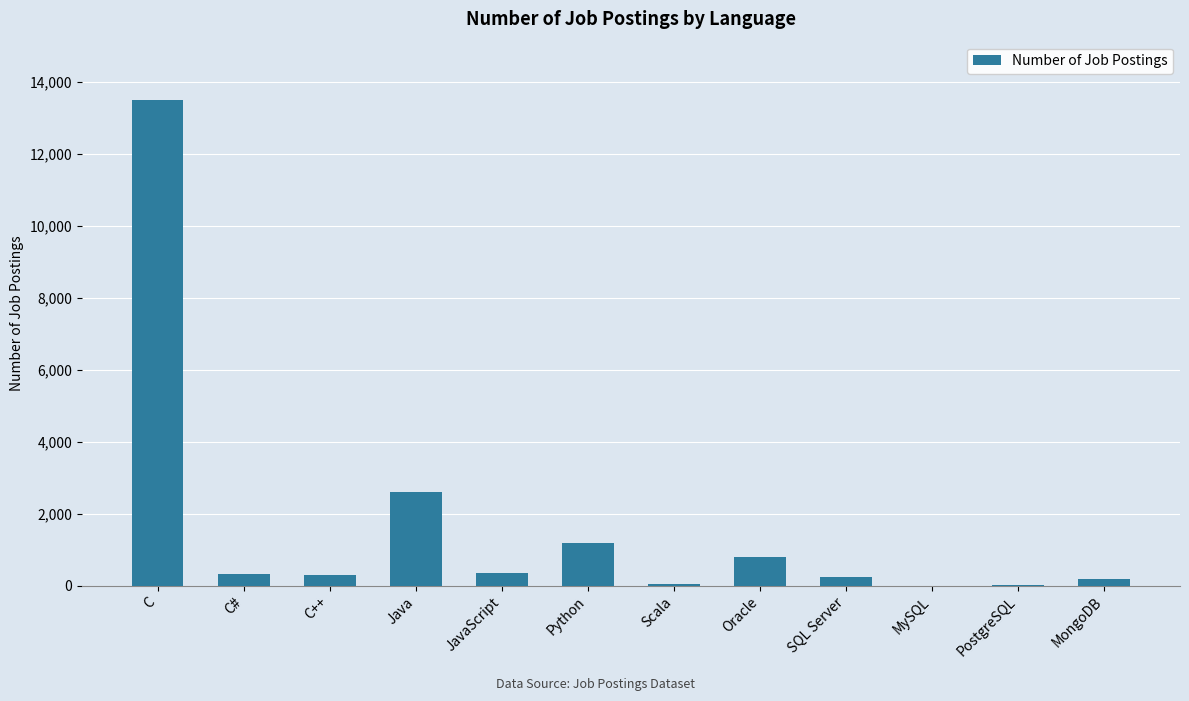

What is the change in value from C to SQL Server?

-13248